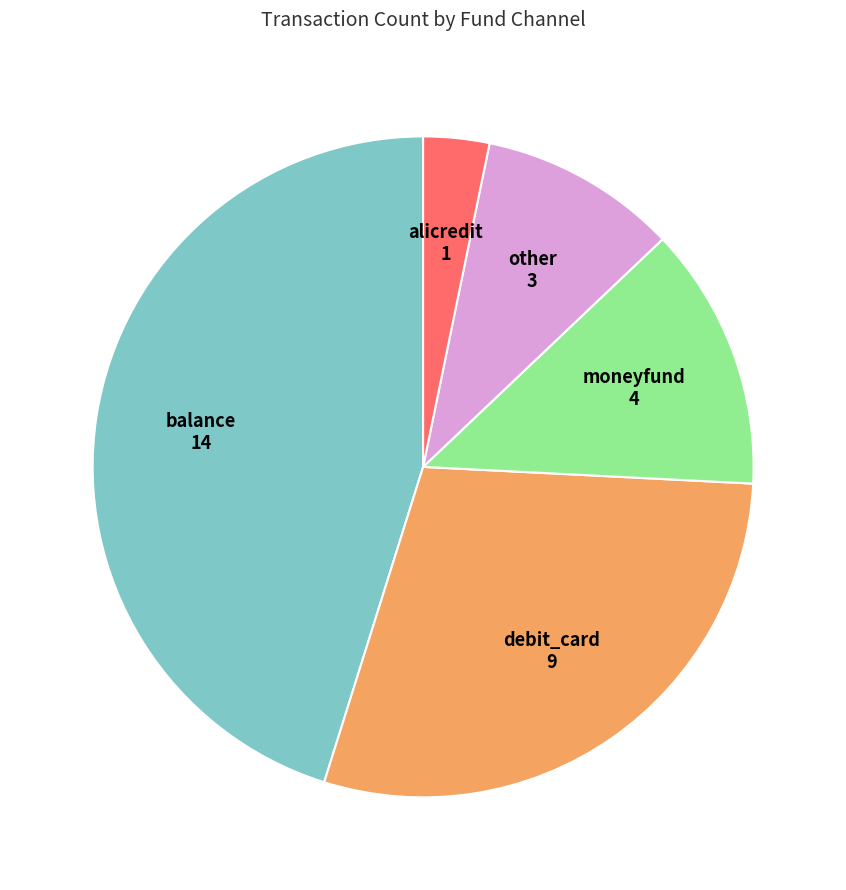

Combined, do balance and other account for over 50%?

Yes